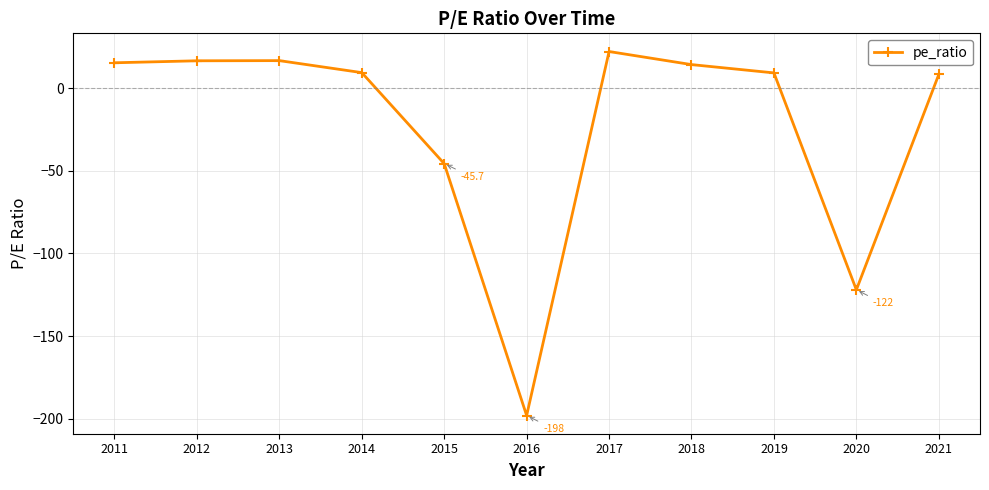

At which category does the chart reach its peak across all series?

2017